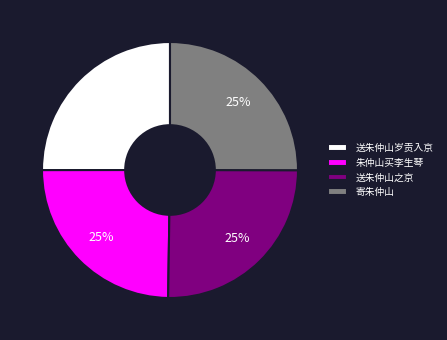

To the nearest percent, what is the combined percentage of 送朱仲山之京 and 寄朱仲山?

50%